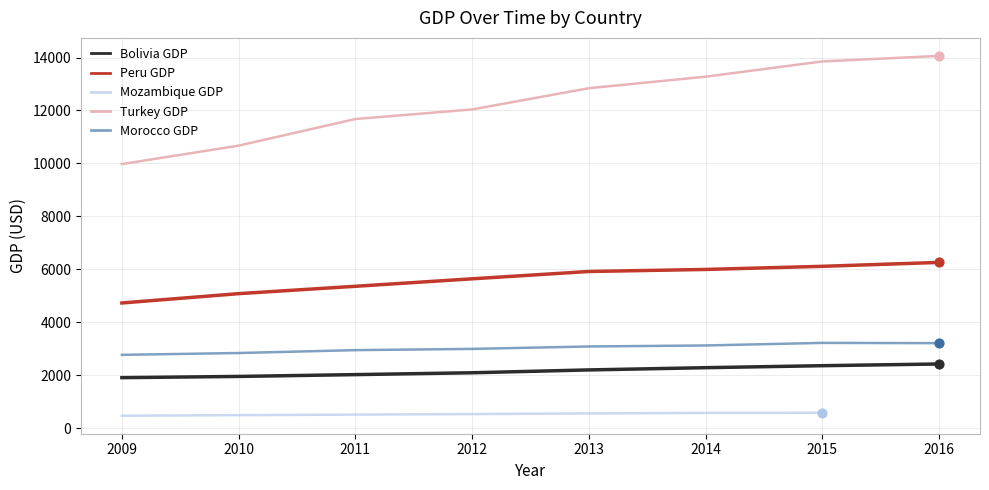

At which category is the sum across all series the highest?

2015